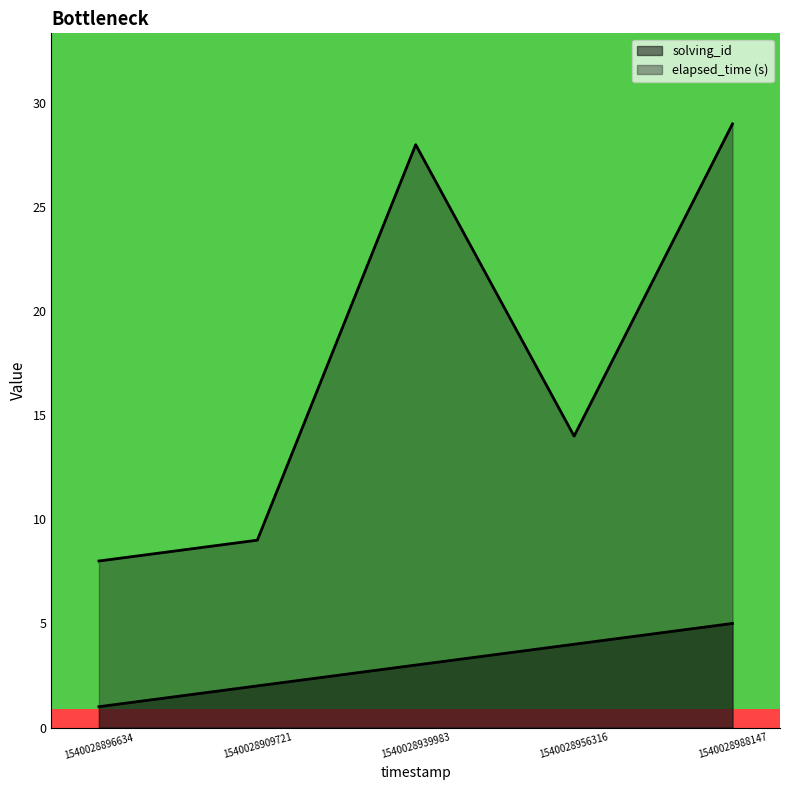

True or false: solving_id and elapsed_time intersect in this chart.

False